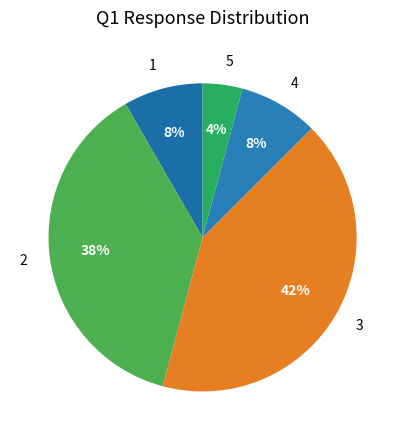

How many slices are in this pie chart?

5